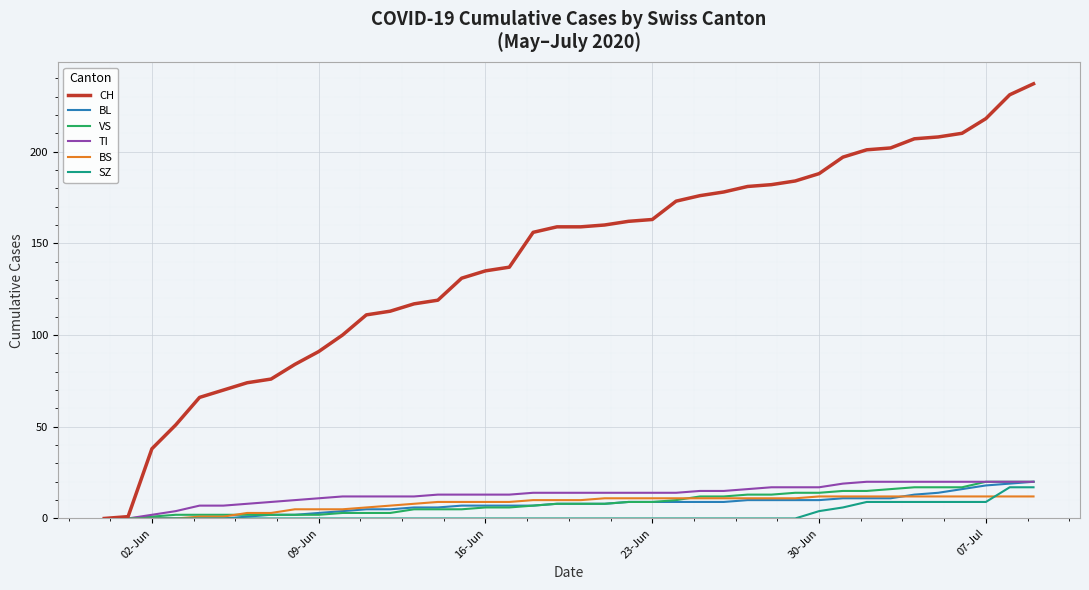

What is the maximum value for SZ?

17